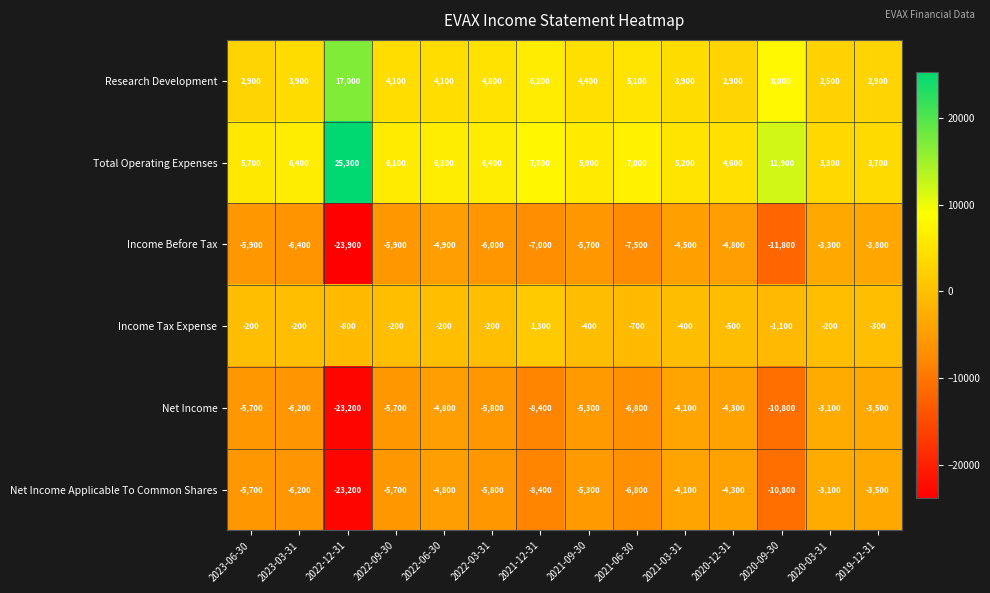

What is the difference between the maximum and minimum values in the Income Tax Expense series?

2400